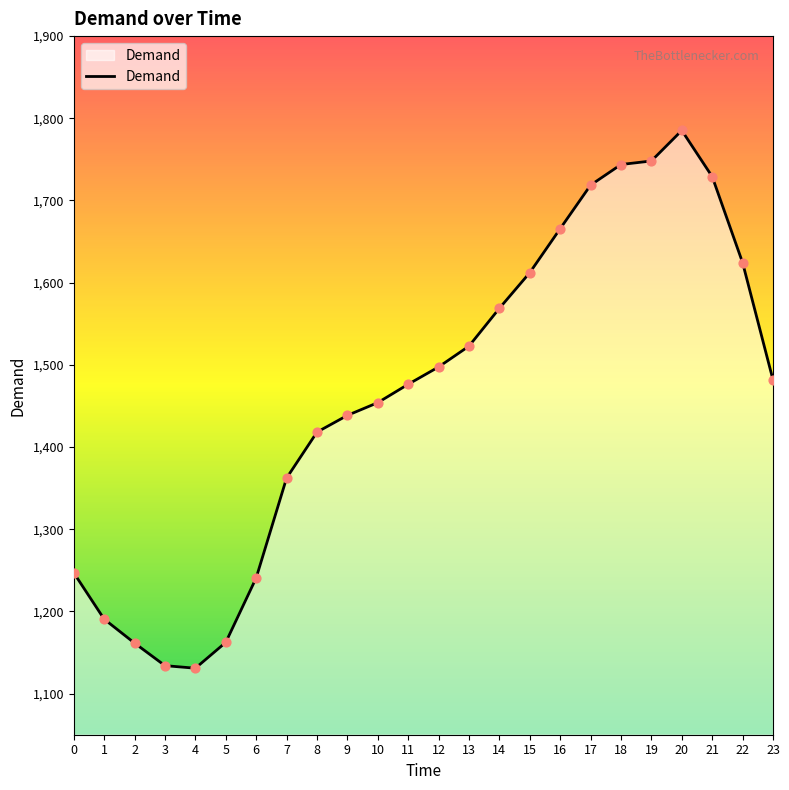

Which has a higher value, 23 or 1?

23